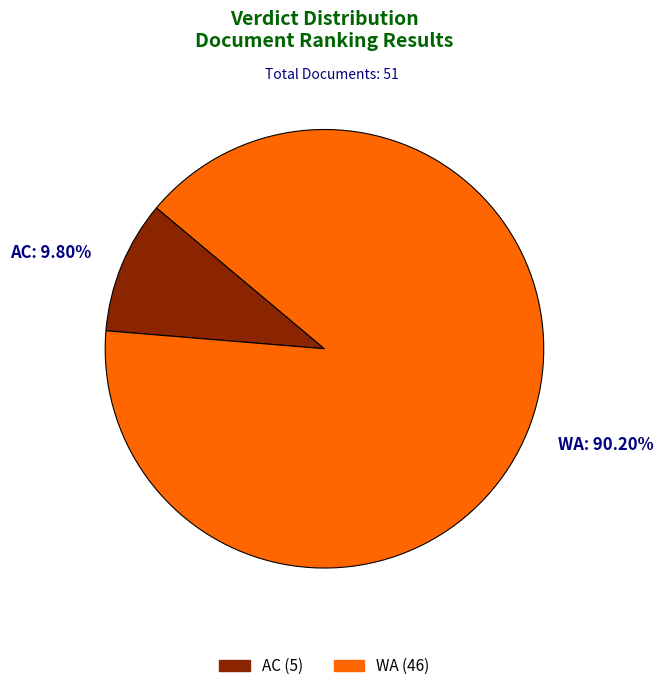

What percentage is the AC slice, to the nearest percent?

10%